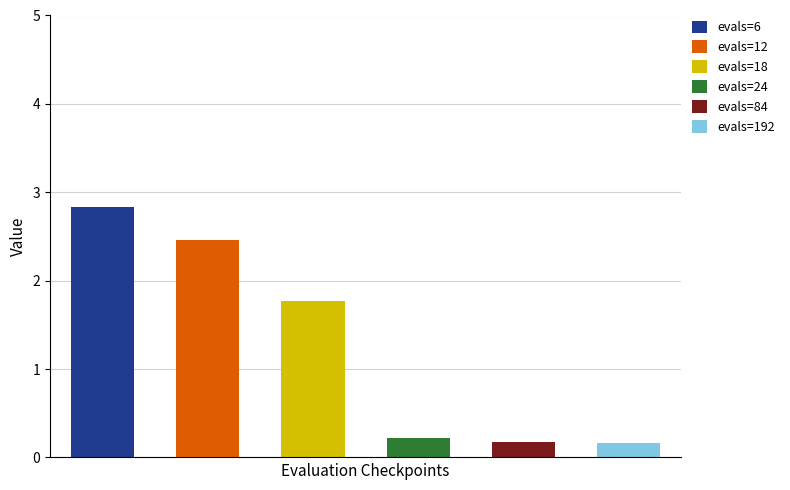

What is the highest value of the mean series?

2.8